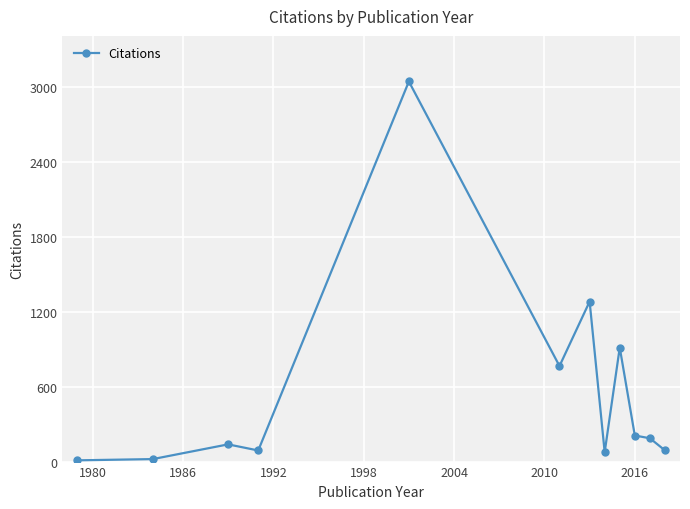

What is the maximum value shown in the chart?

3047